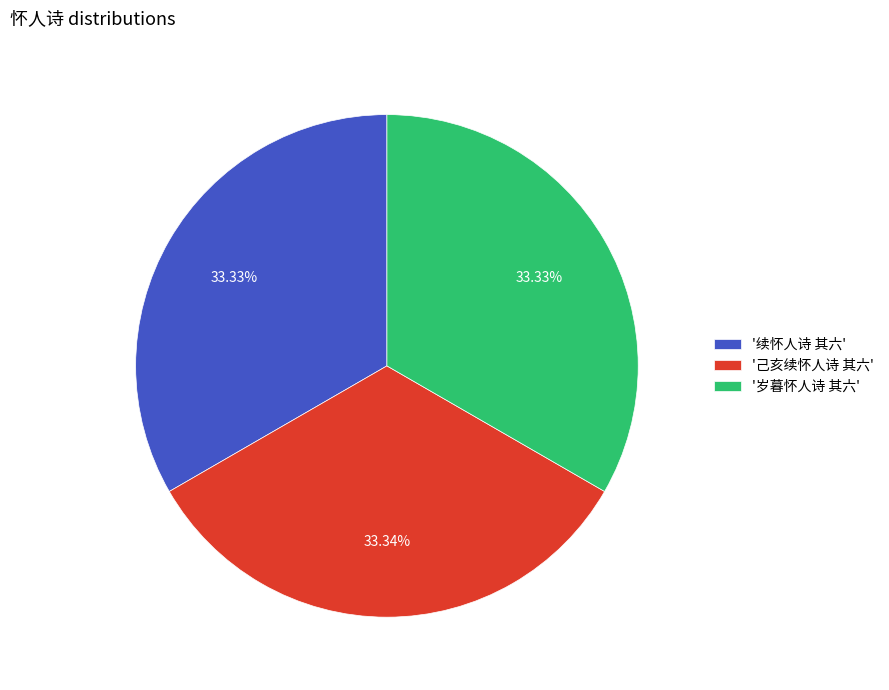

What is the ratio of the value at '己亥续怀人诗 其六' to the value at '岁暮怀人诗 其六'?

1.0